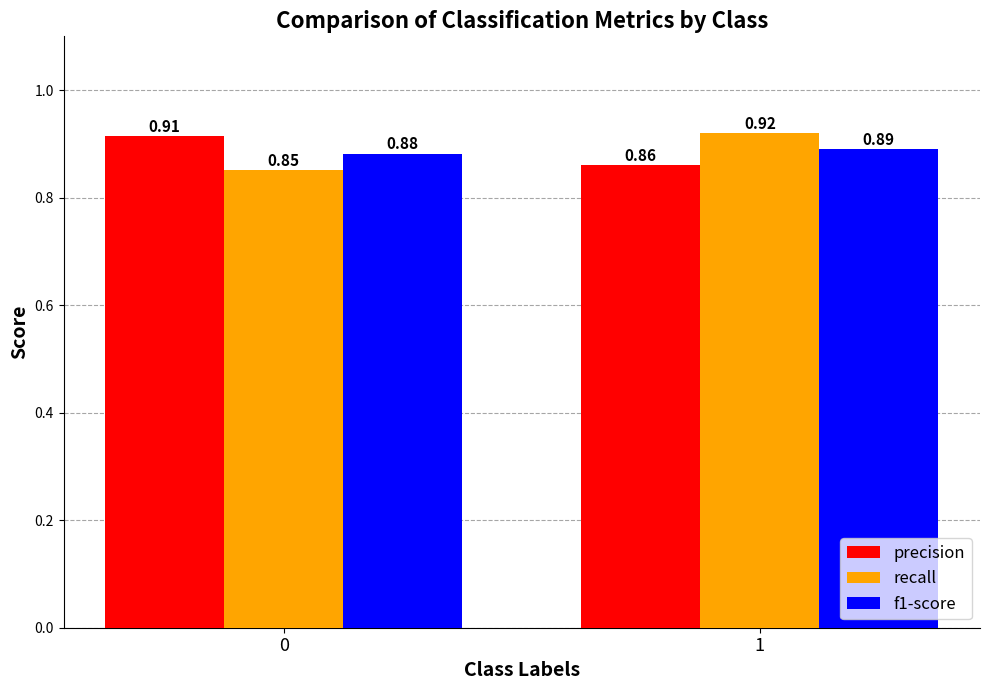

At which category is the sum across all series the highest?

1